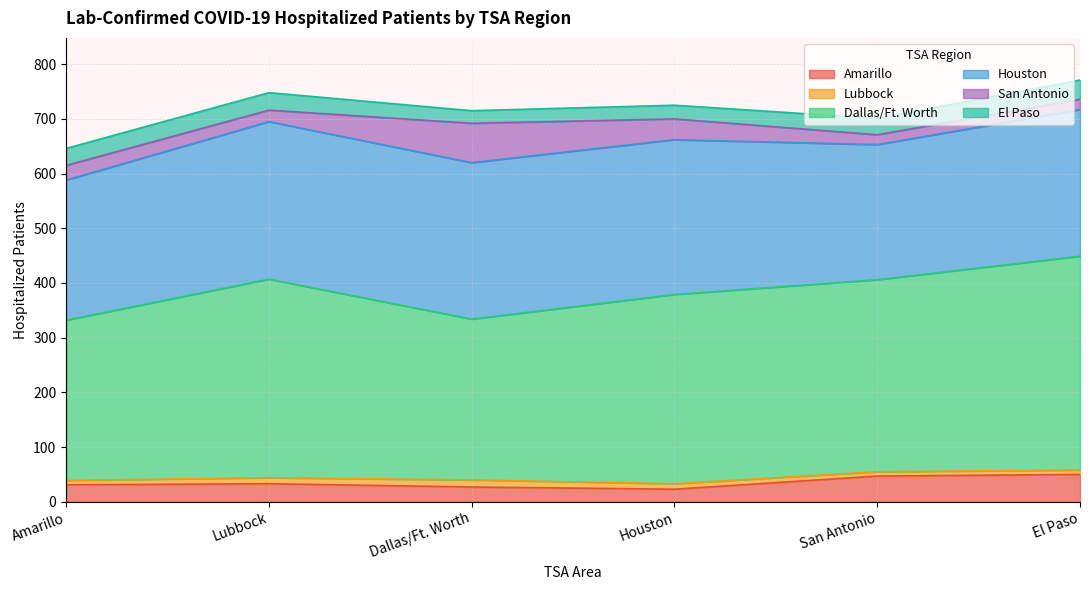

Is the value of Houston at San Antonio greater than the value of Lubbock at San Antonio?

Yes